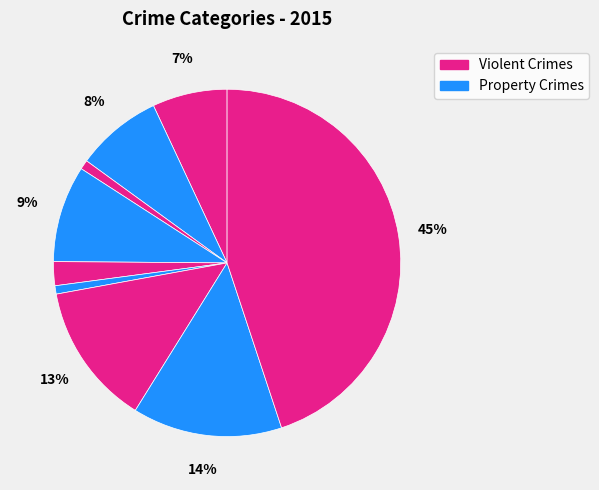

Count the number of slices in the pie.

9